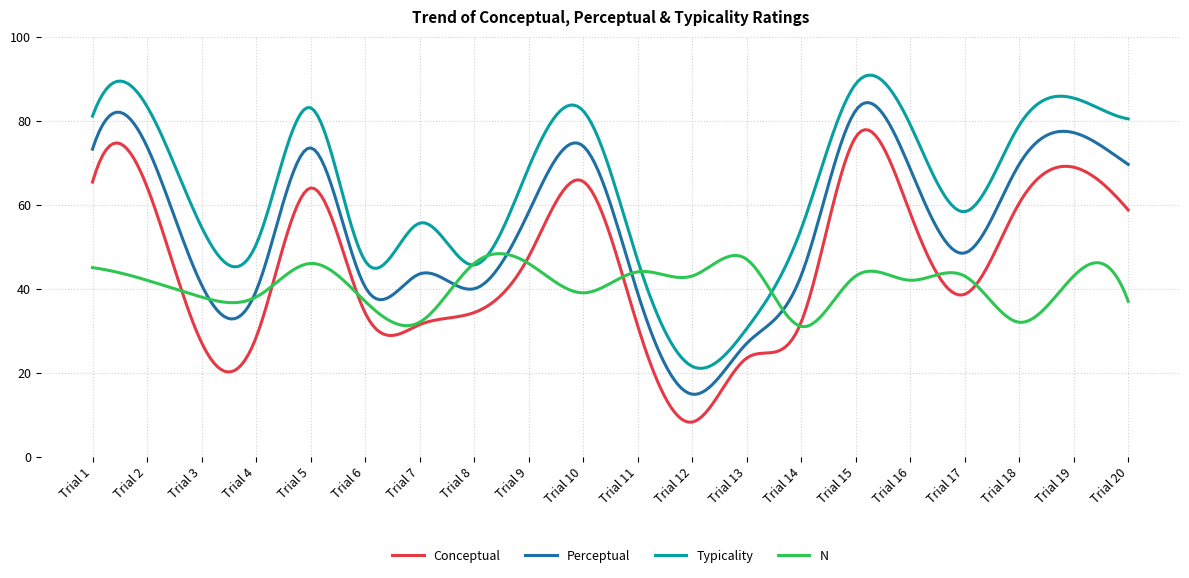

Which series has the largest total across all categories?

Typicality